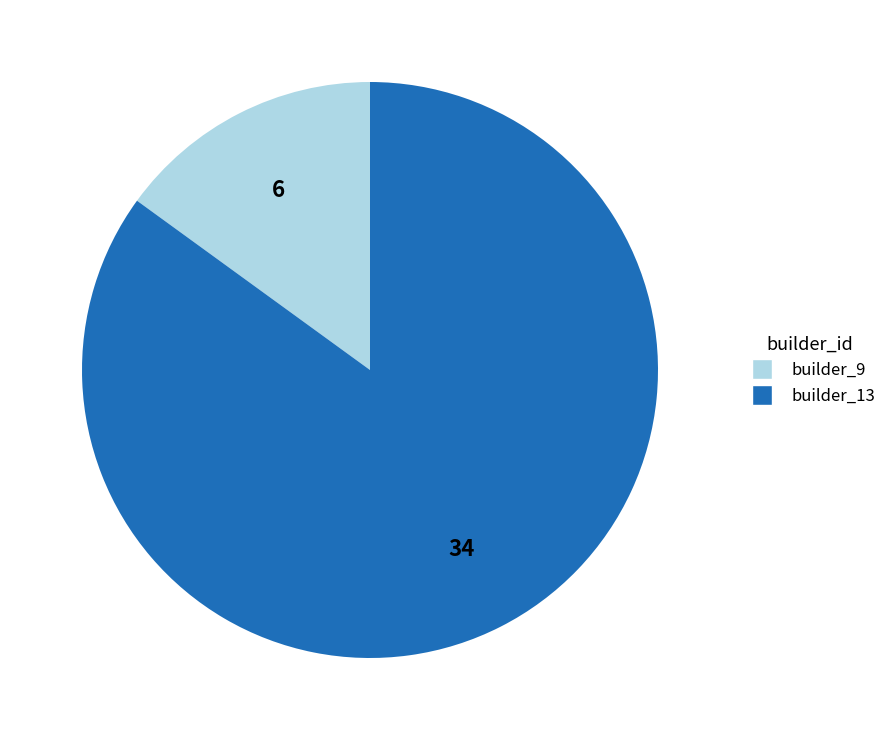

How many slices are in this pie chart?

2